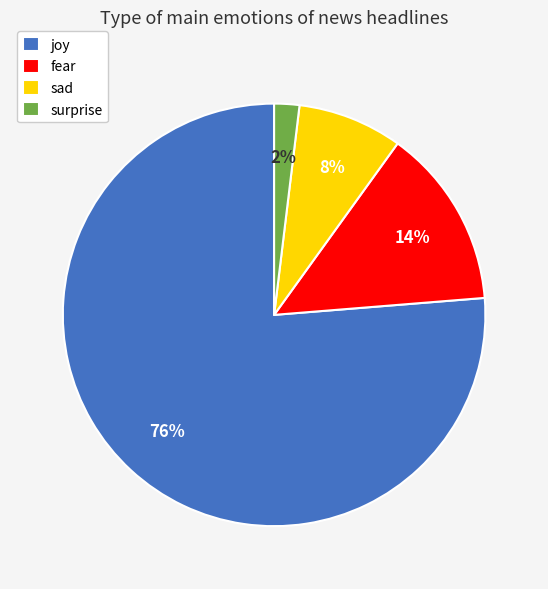

Approximately how many times larger is the value at sad compared to joy?

0.1